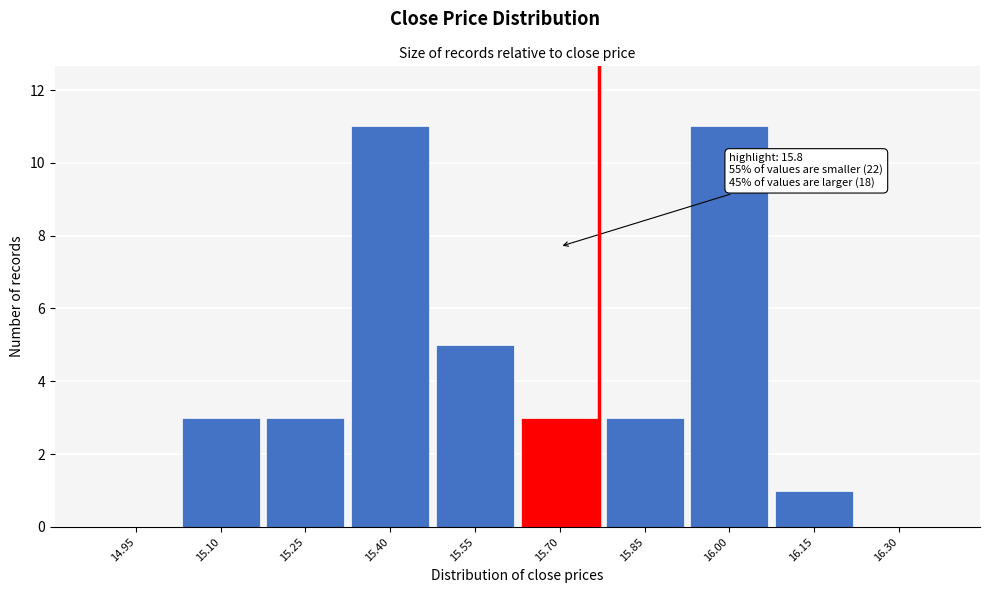

Reading left to right, what are all the values shown in this chart?

14.95=0	15.10=3	15.25=3	15.40=11	15.55=5	15.70=3	15.85=3	16.00=11	16.15=1	16.30=0